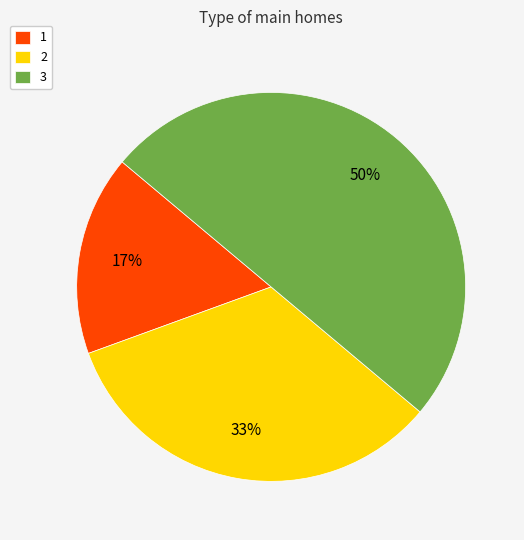

Does 2 represent more than half of the total?

No